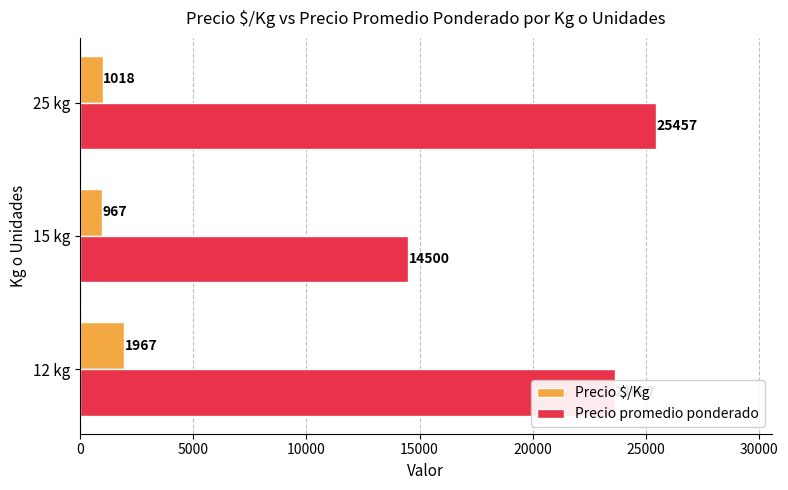

The value of Precio $/Kg at 12 kg is 1967.2. True or false?

True